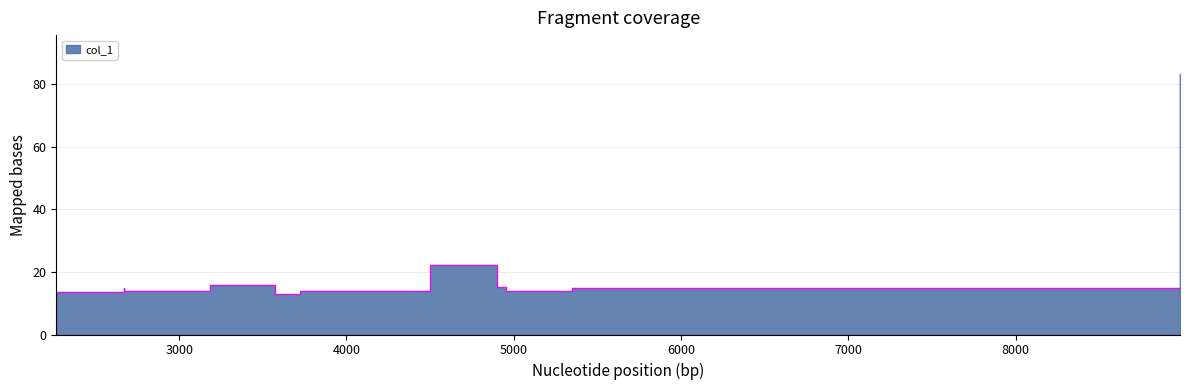

Reading left to right, what are all the values shown in this chart?

13.6	14.9	14.0	14.0	15.8	12.8	13.9	22.1	15.2	13.9	14.7	83.1